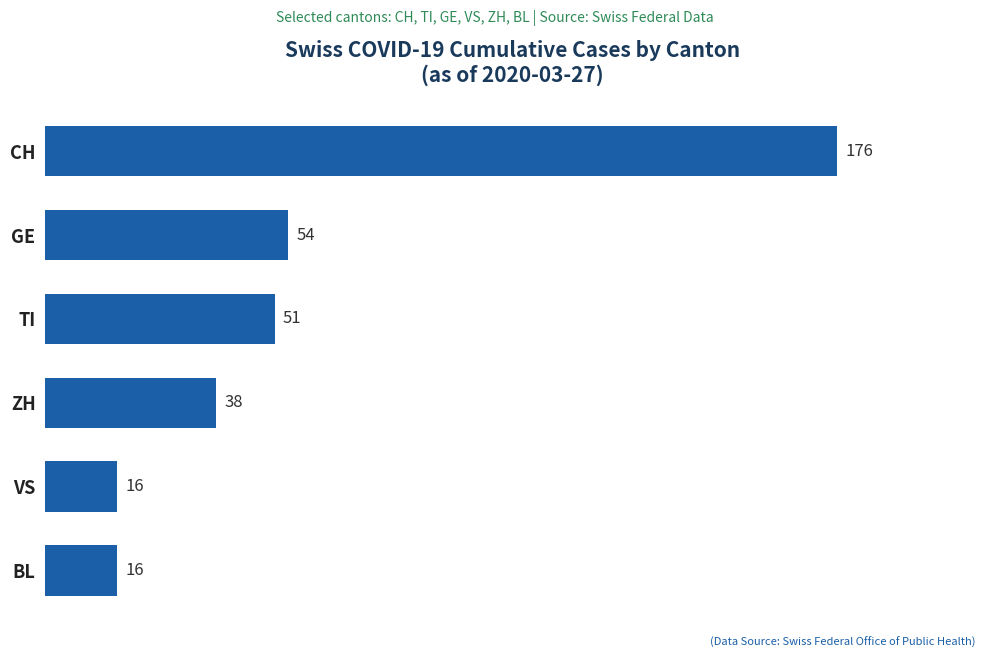

True or false: the data shows 10 at ZH.

False